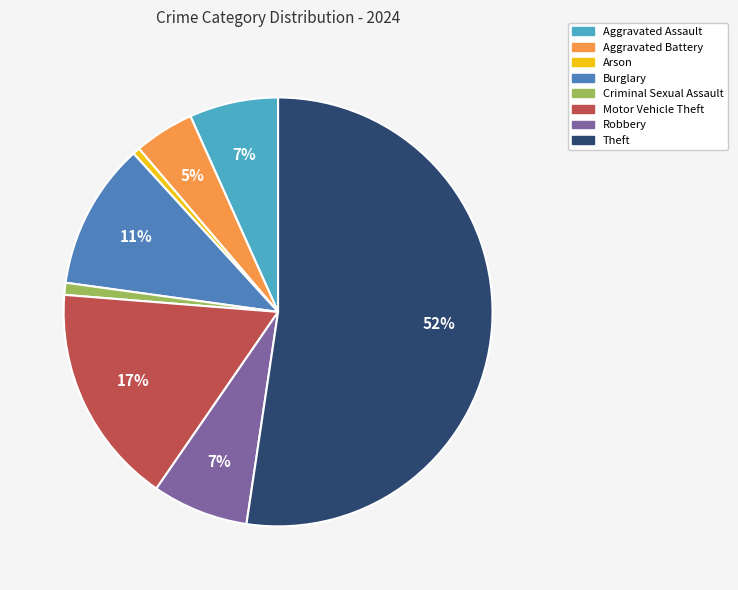

To the nearest percent, what is the average slice percentage?

12%